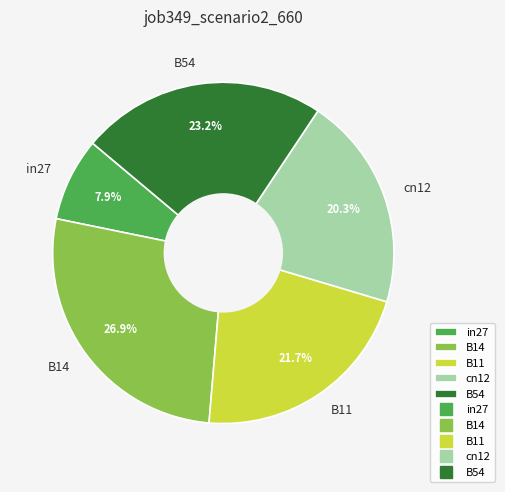

Which category has the smallest portion of the pie?

in27